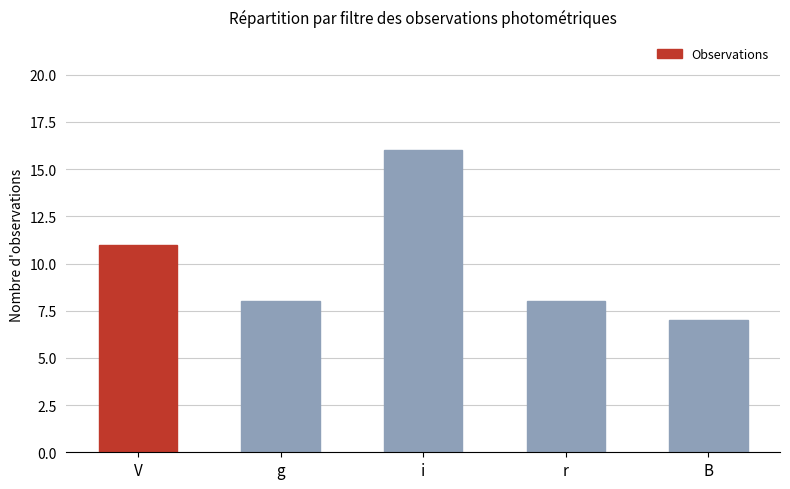

The chart shows a value of 16 at i. True or false?

True